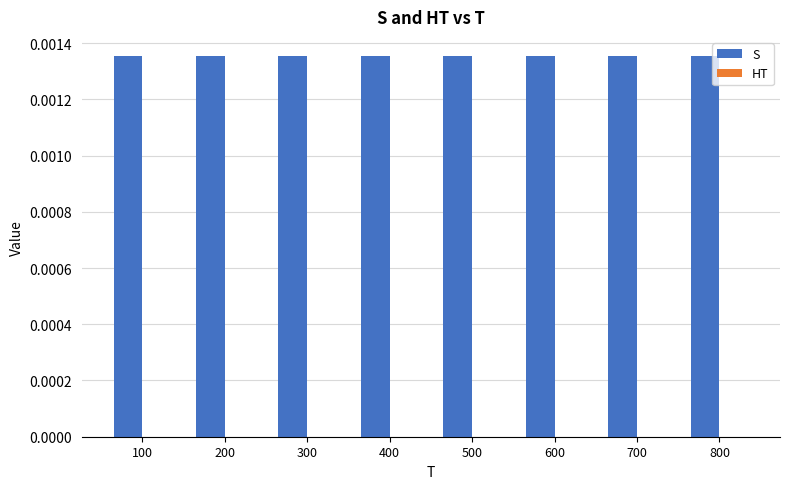

Rank the series by their average value, from highest to lowest.

S, HT